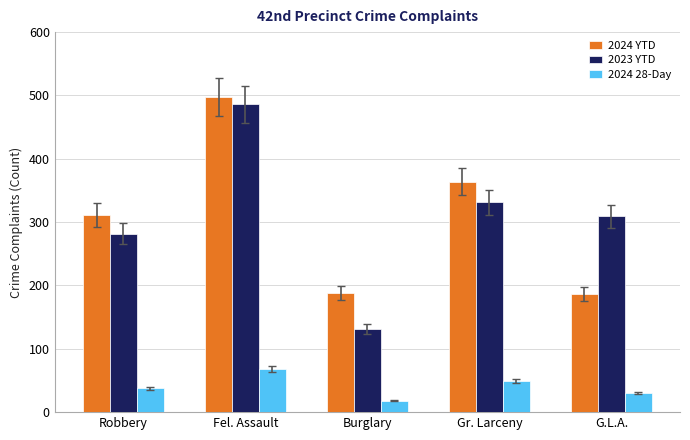

Rank the series at Robbery from lowest to highest value.

2024 28-Day, 2023 YTD, 2024 YTD